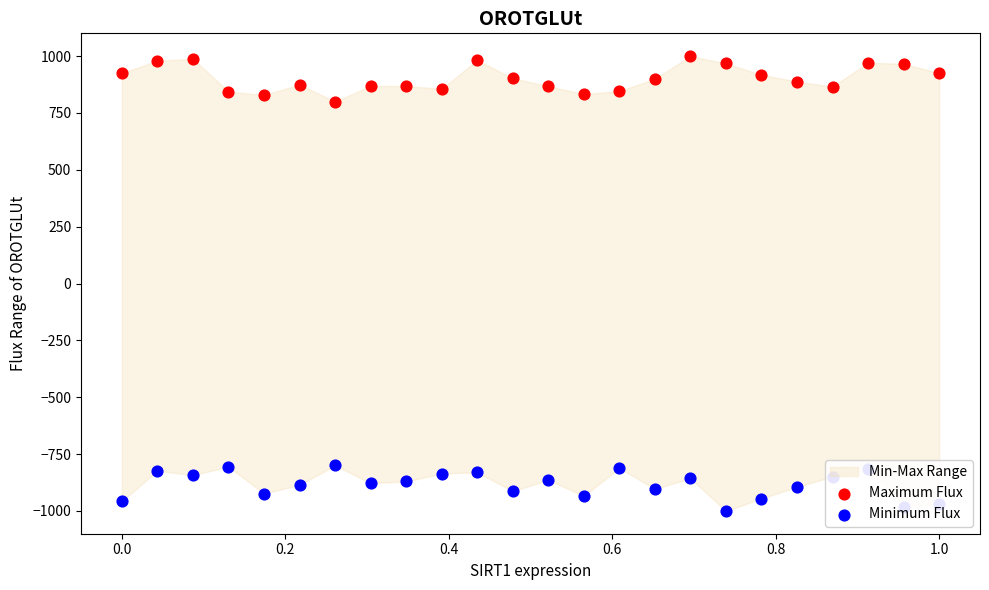

What are all the series names shown in the legend?

Maximum Flux, Minimum Flux